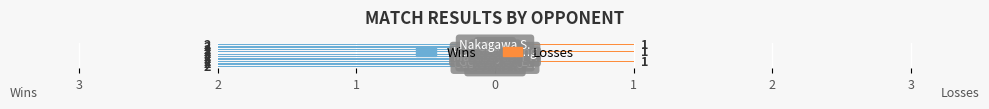

At which category is the sum across all series the highest?

1